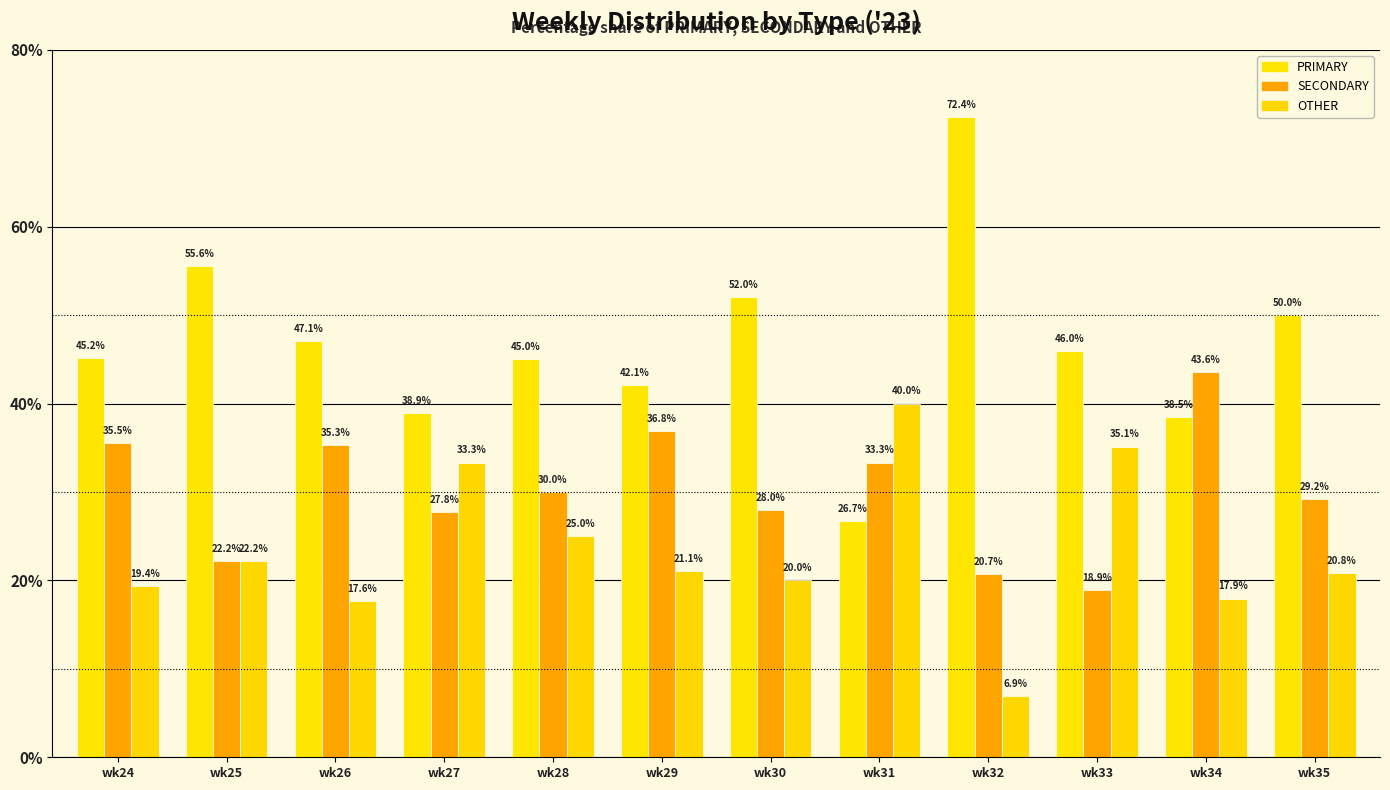

At which category is the sum across all series the highest?

wk33